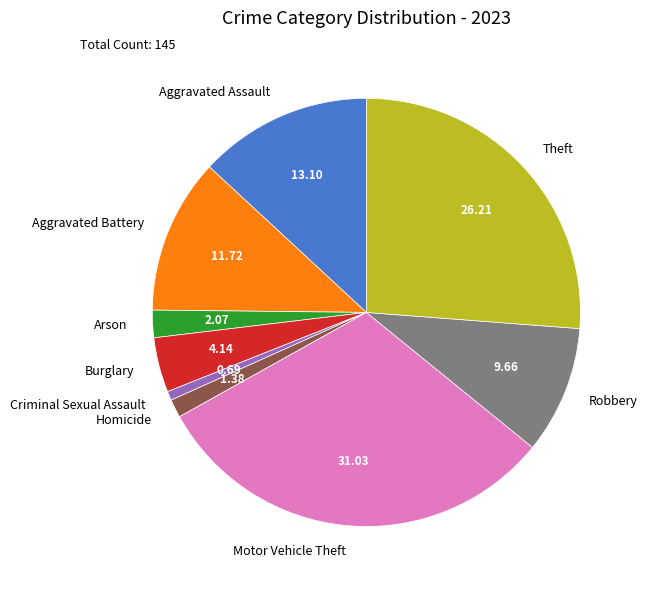

Count the number of slices in the pie.

9